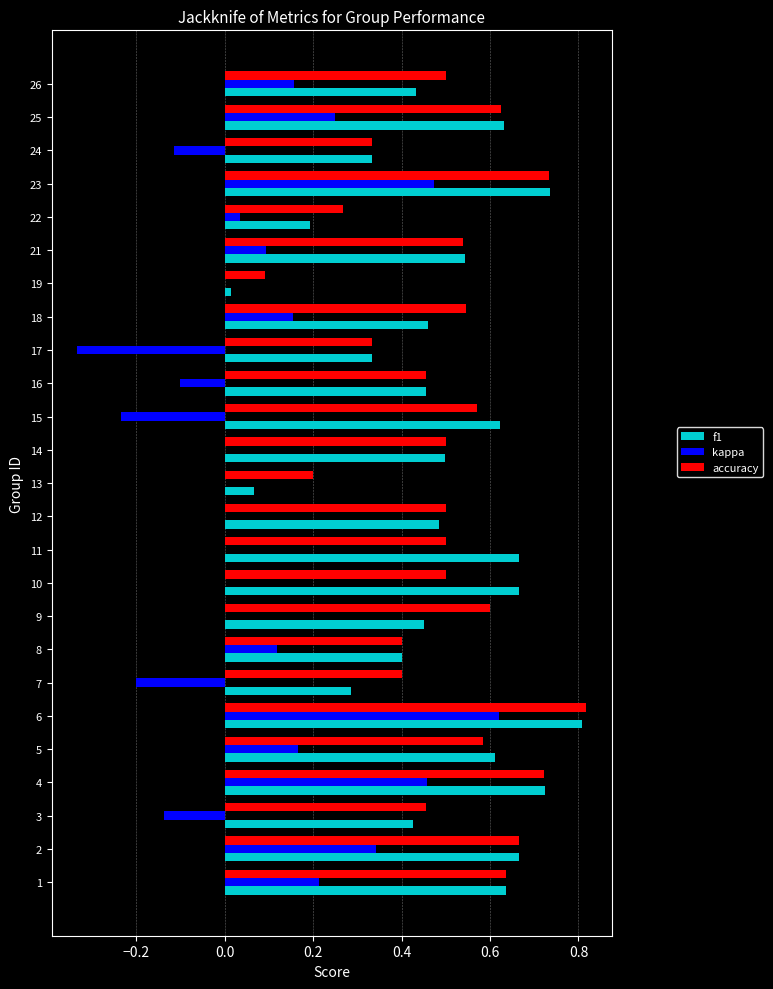

Which category has the highest value in the accuracy series?

6